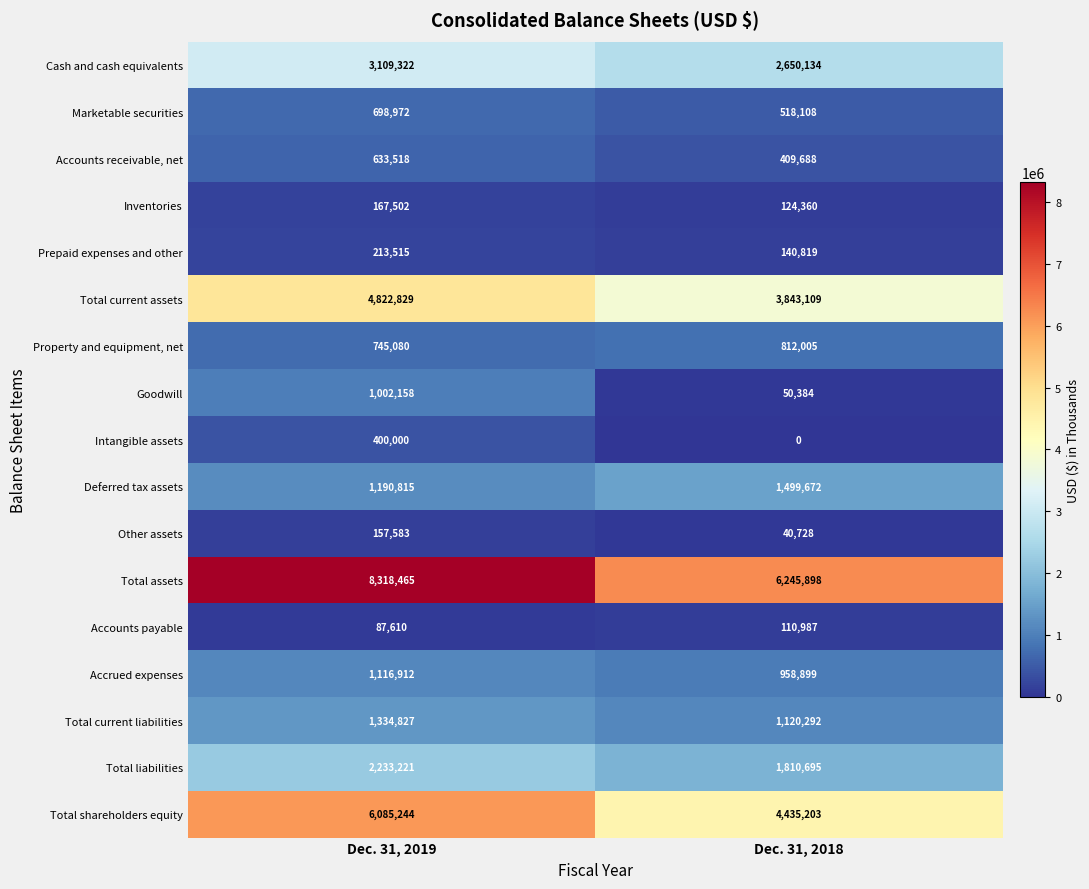

Which series has the largest total across all categories?

Total assets